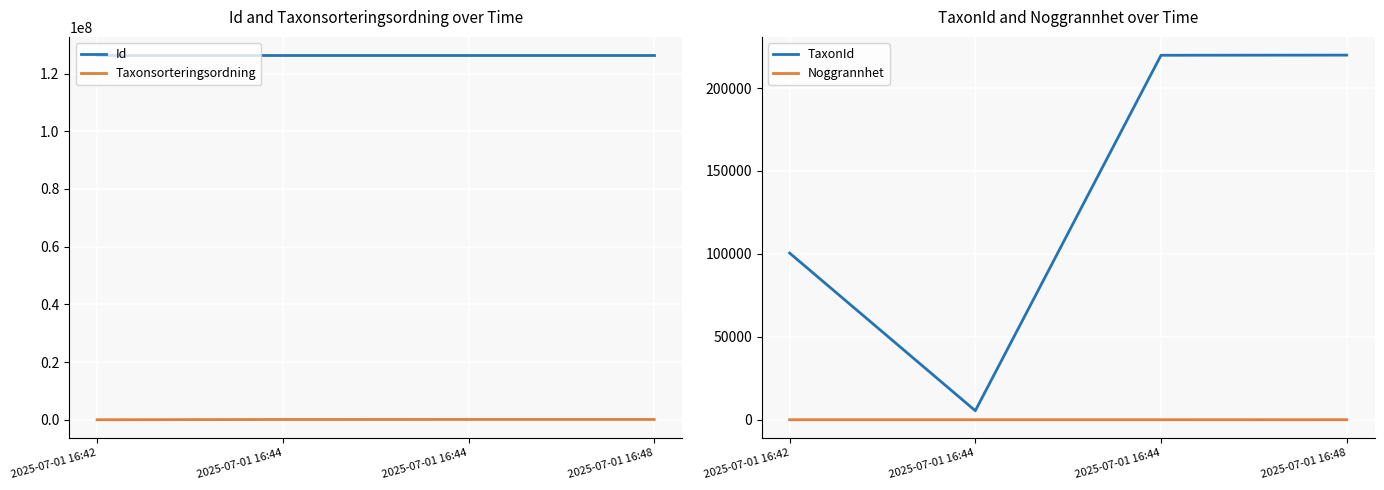

Reading left to right, list all the values displayed in this chart.

Id: 2025-07-01 16:42=126411320	2025-07-01 16:44=126411329	2025-07-01 16:44=126411334	2025-07-01 16:48=126411346
Taxonsorteringsordning: 2025-07-01 16:42=5176	2025-07-01 16:44=91210	2025-07-01 16:44=98278	2025-07-01 16:48=98395
TaxonId: 2025-07-01 16:42=100526	2025-07-01 16:44=5447	2025-07-01 16:44=219790	2025-07-01 16:48=219874
Noggrannhet: 2025-07-01 16:42=7	2025-07-01 16:44=11	2025-07-01 16:44=11	2025-07-01 16:48=26